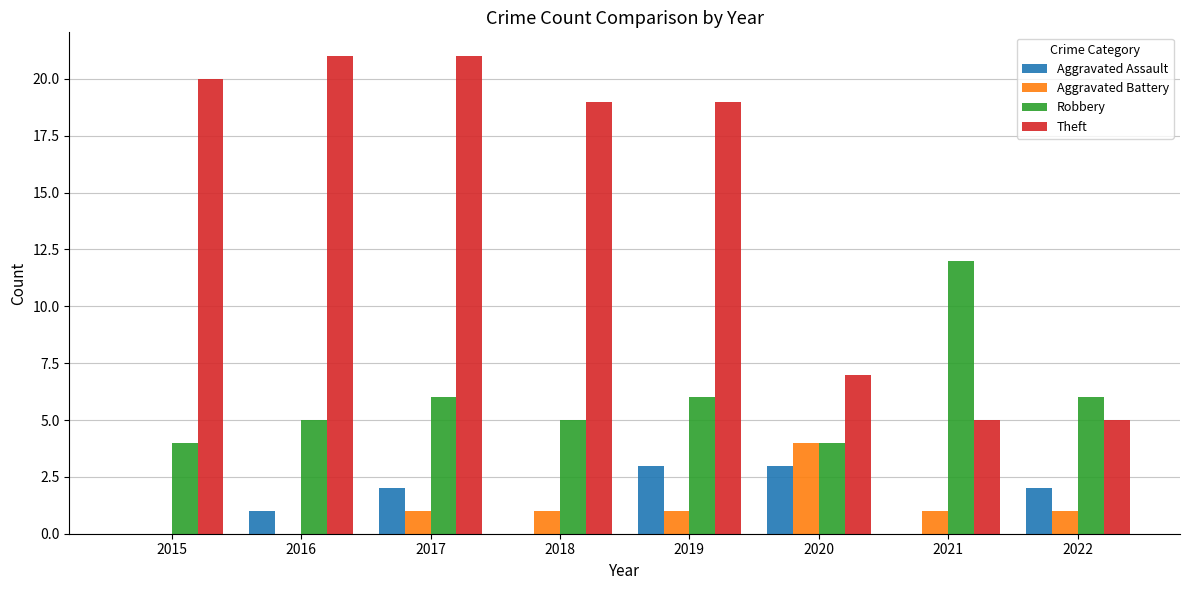

What is the total value across all series at 2021?

18